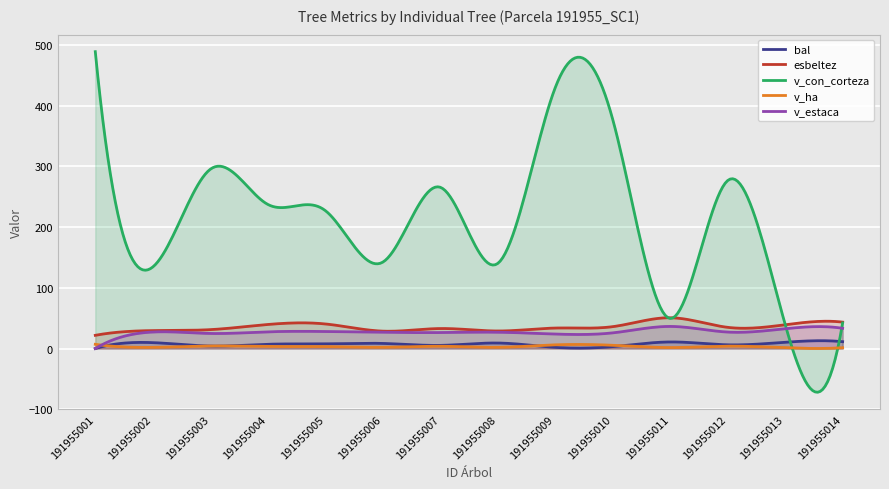

Which series has the widest spread of values?

v_con_corteza